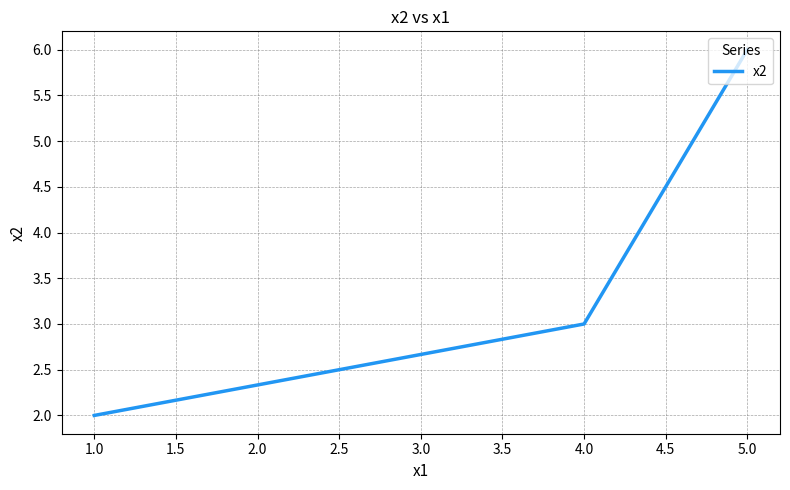

What position from the right is 5.0?

1